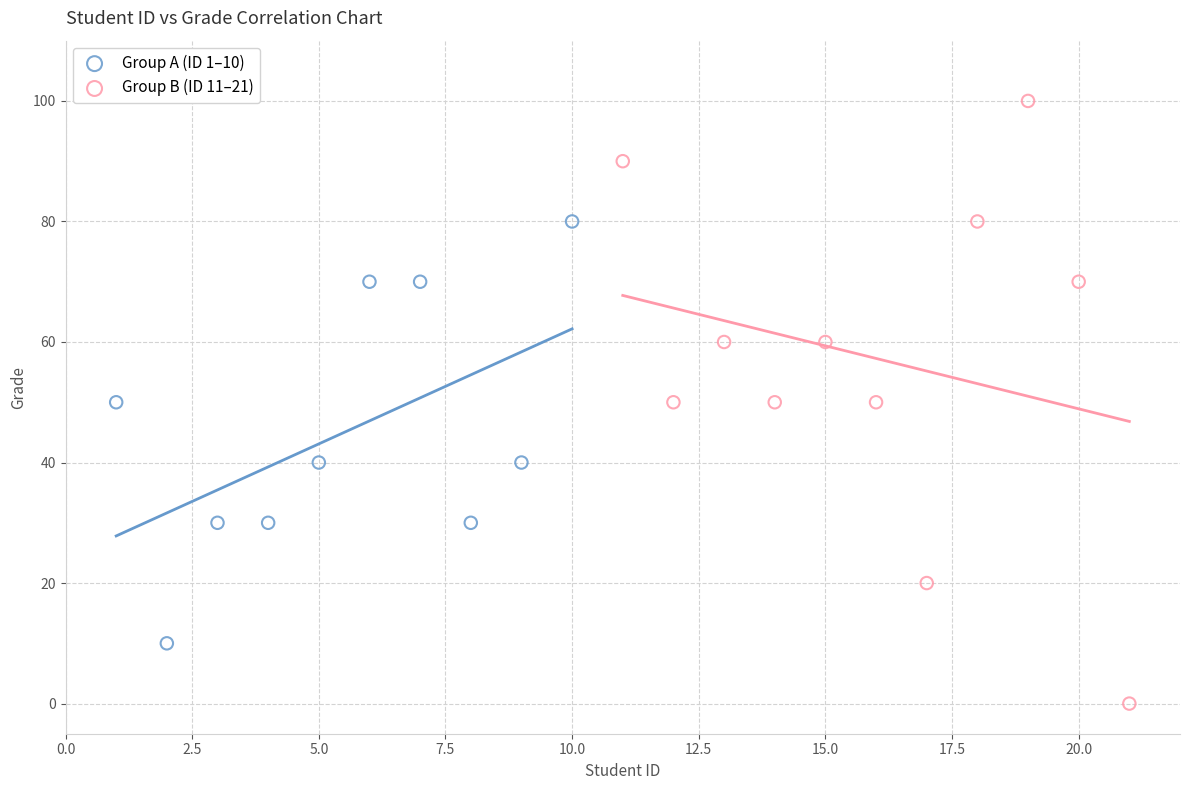

Which series contains the lowest Y value?

Group B (ID 11–21)